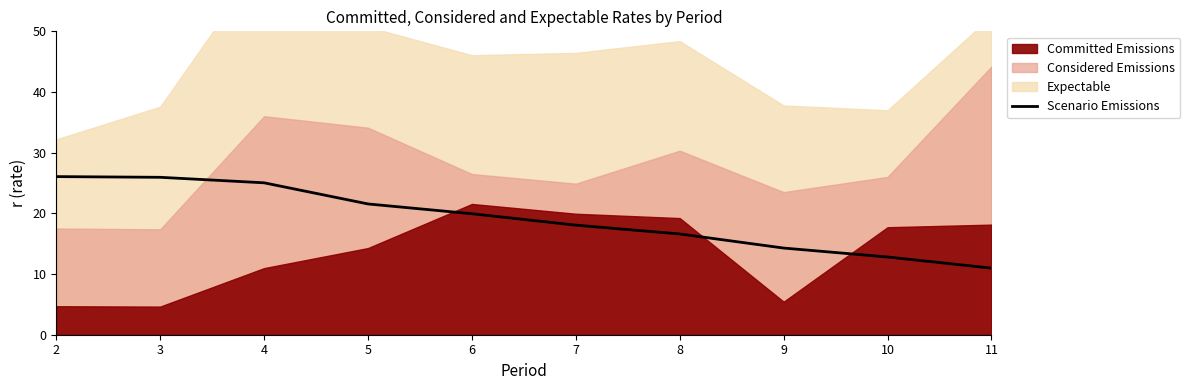

True or false: the data has more than 2 interior local peaks.

False